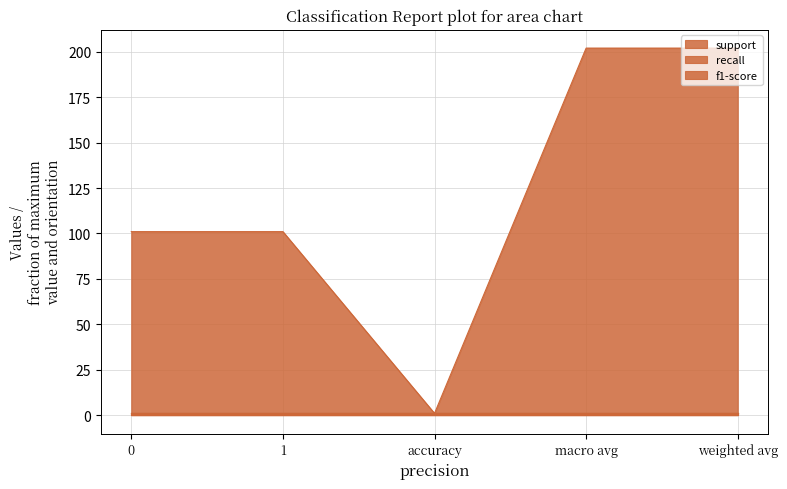

What are all the series names shown in the legend?

support, recall, f1-score